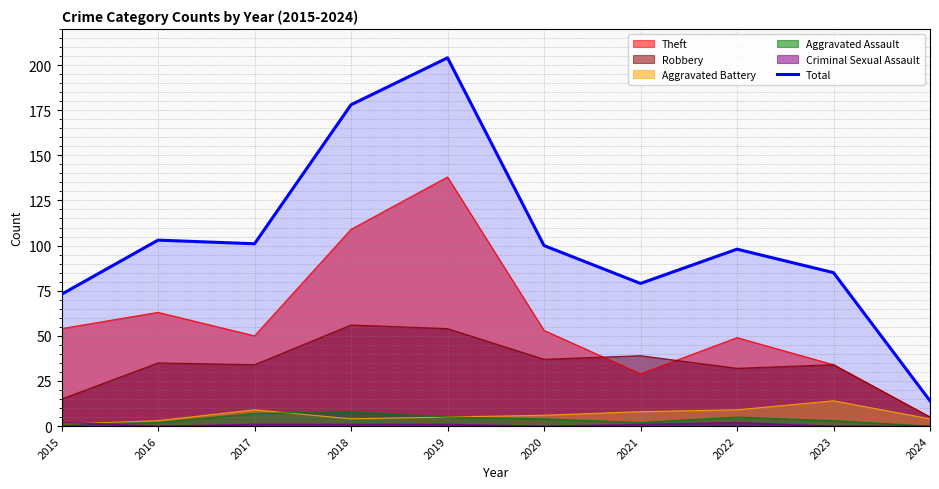

True or false: the data has more than 2 interior local peaks.

True